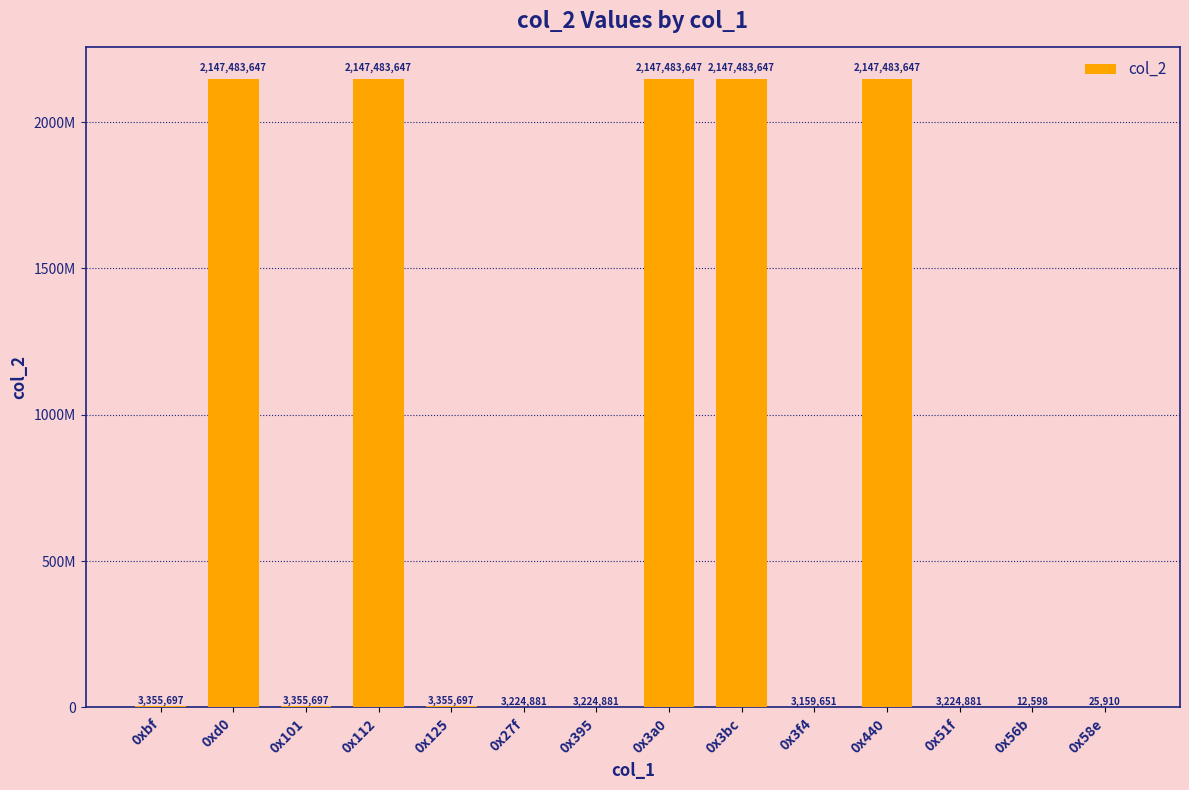

Count the number of data series in this chart.

1